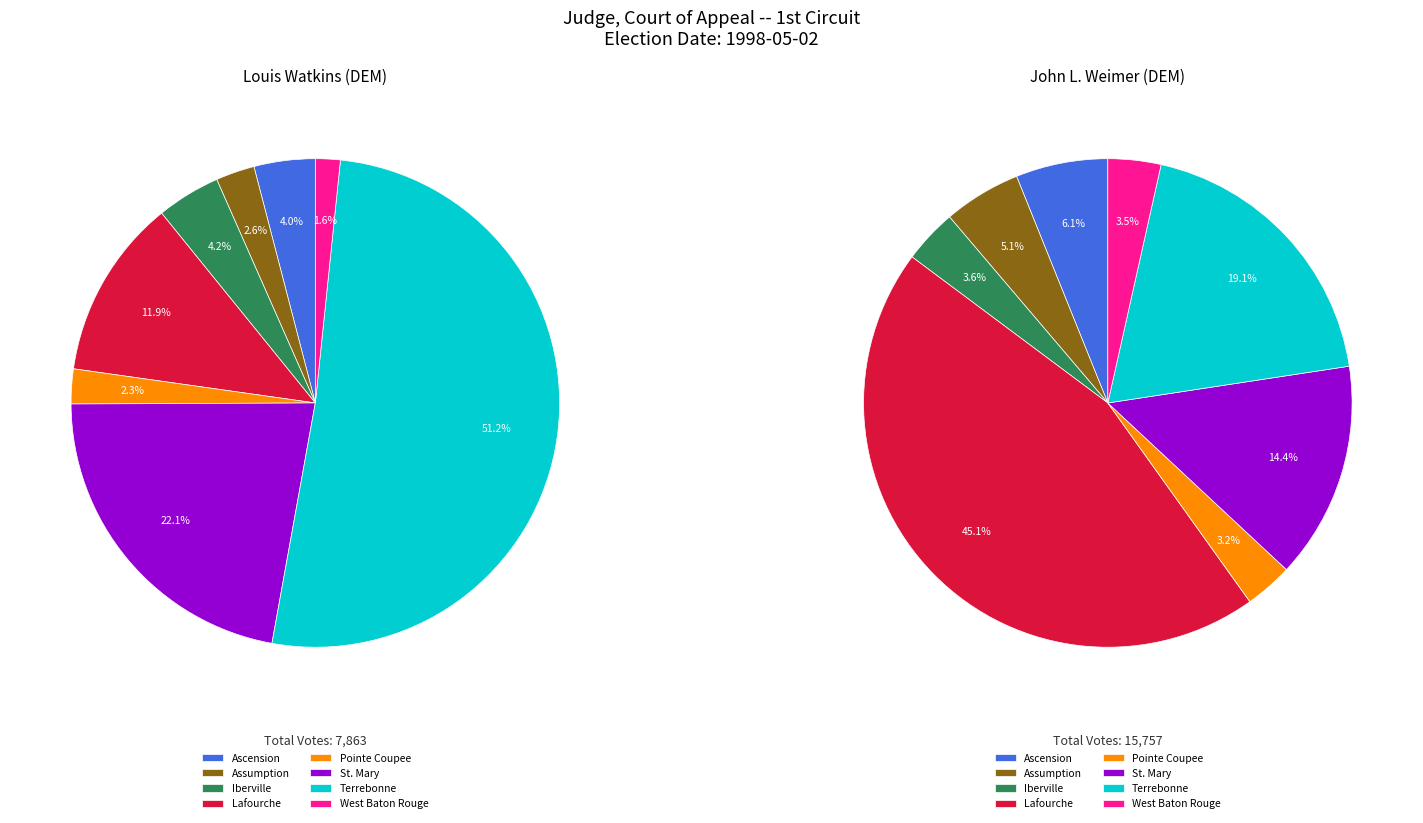

Combined, what portion of the pie is St. Mary and Iberville?

26.3%